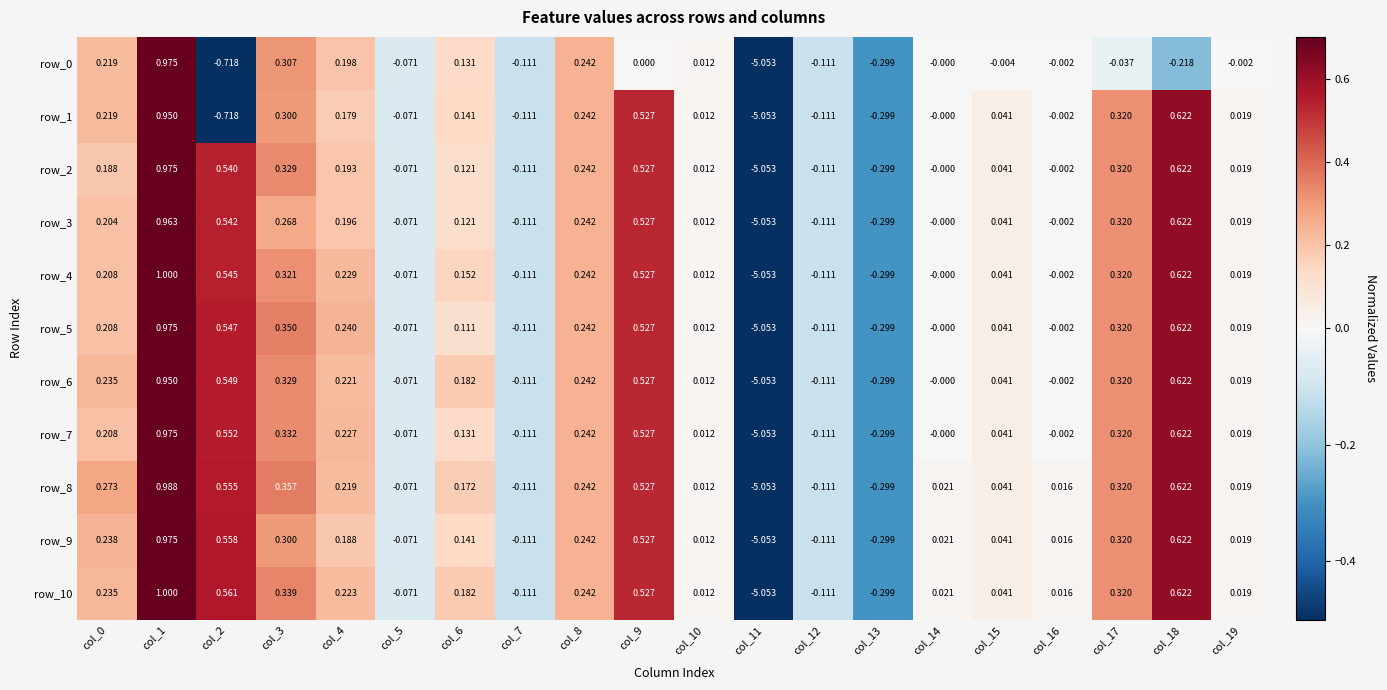

Is the value of row_2 at col_1 greater than the value of row_4 at col_2?

Yes